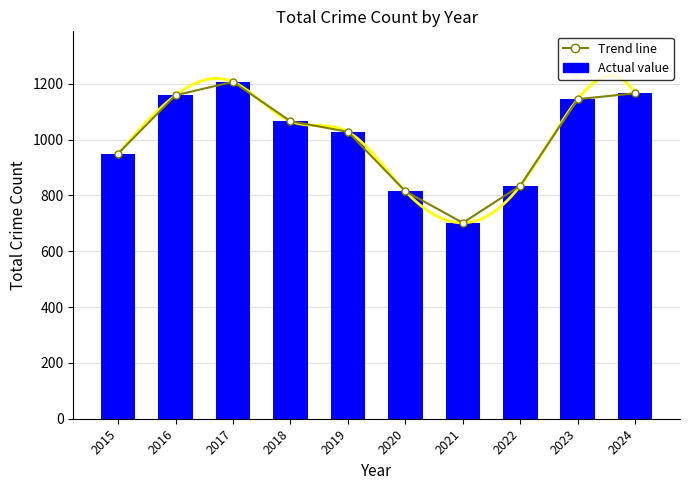

Is it true that the value at 2015 is 950?

True